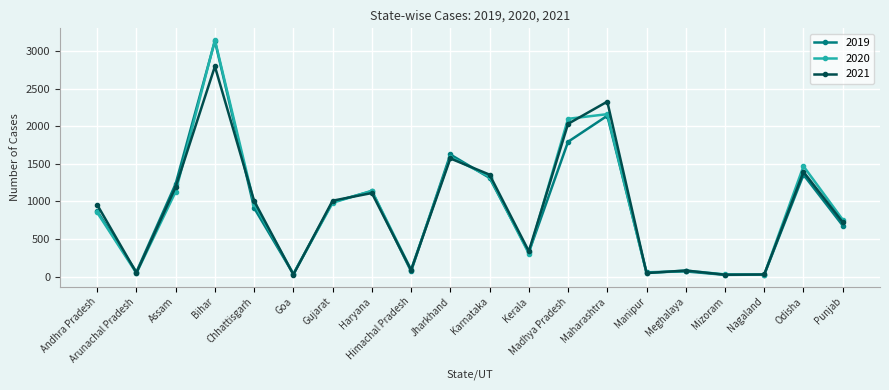

Read the 2019 value at Arunachal Pradesh, to the nearest 10.

60